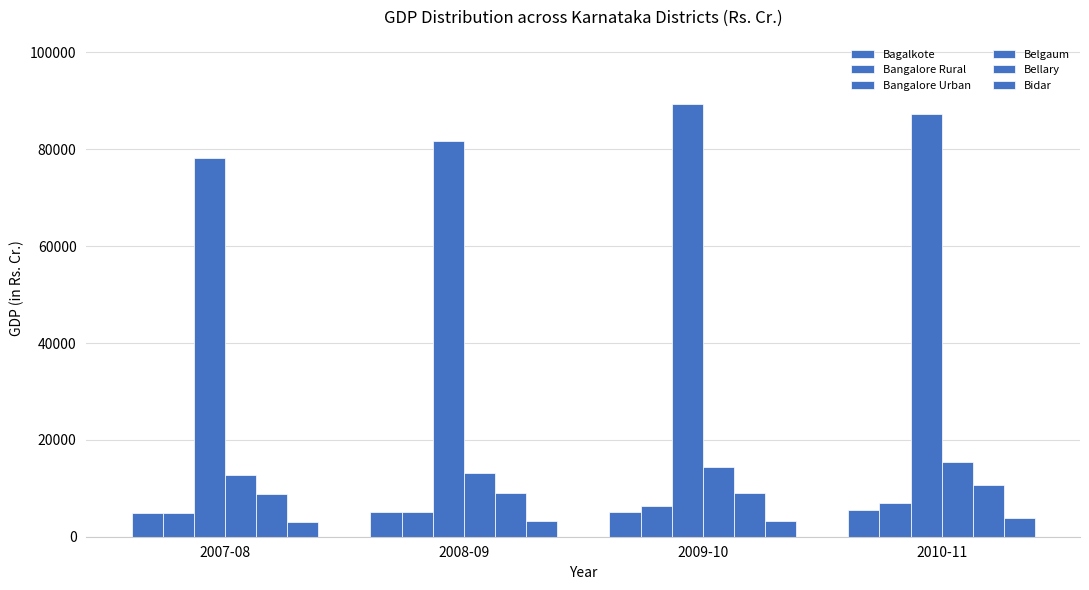

Count the number of data series in this chart.

6